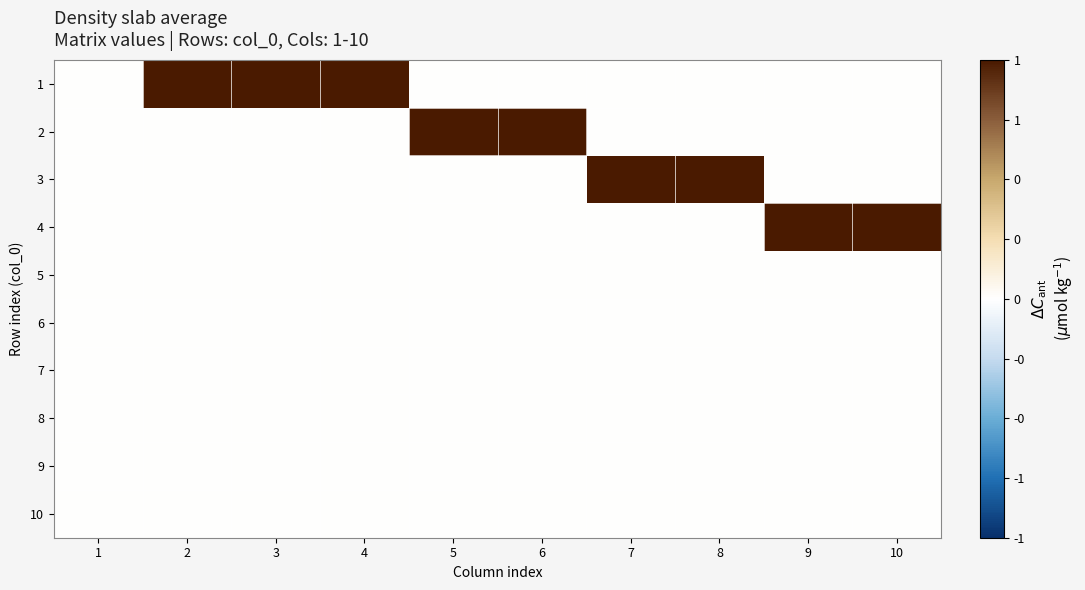

What is the total value across all series at 6?

1